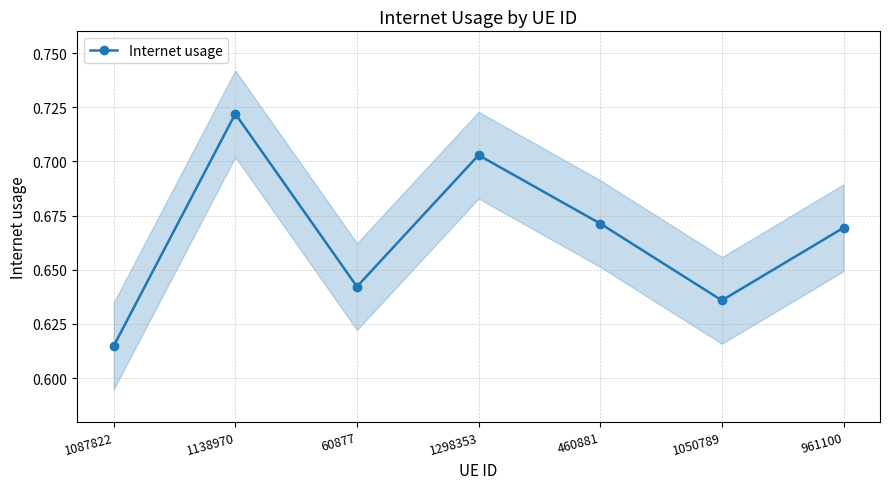

What is the label of the 6th point from the right?

1138970